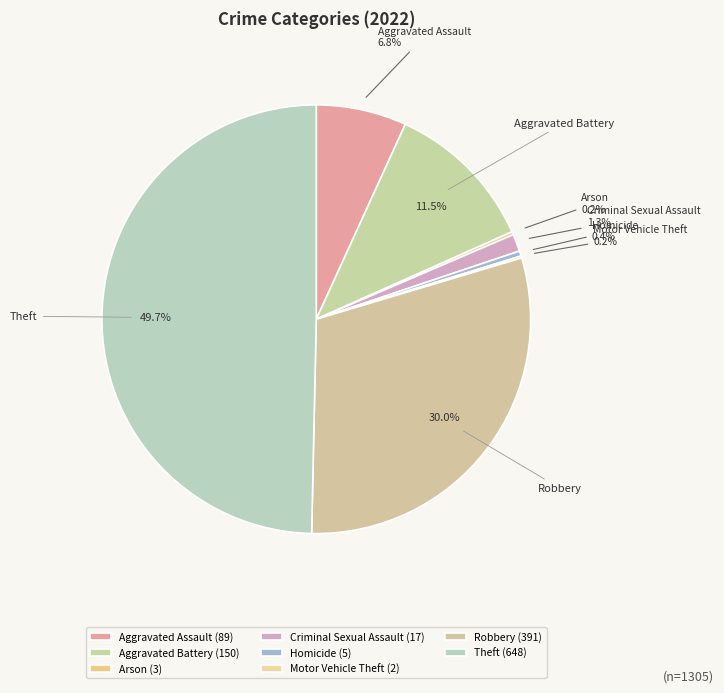

Which has a higher value, Homicide or Robbery?

Robbery